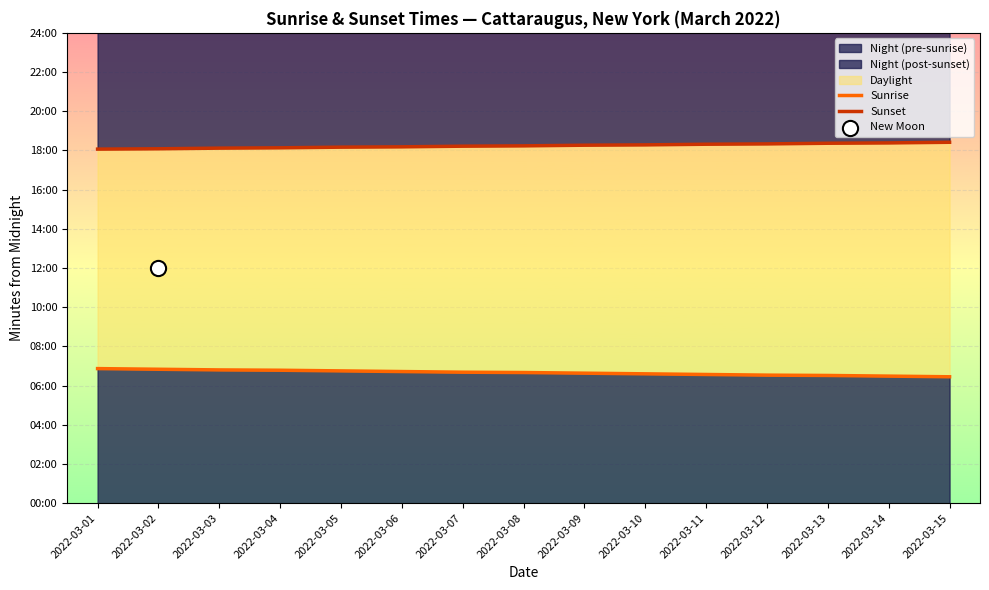

Which series has the largest total across all categories?

Sunset